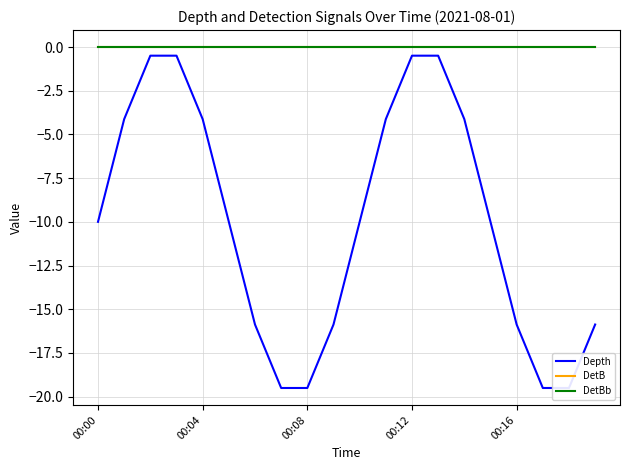

Reading left to right, list all the values displayed in this chart.

Depth: -10.0	-4.1	-0.5	-0.5	-4.1	-10.0	-15.9	-19.5	-19.5	-15.9	-10.0	-4.1	-0.5	-0.5	-4.1	-10.0	-15.9	-19.5	-19.5	-15.9
DetB: 0.0	0.0	0.0	0.0	0.0	0.0	0.0	0.0	0.0	0.0	0.0	0.0	0.0	0.0	0.0	0.0	0.0	0.0	0.0	0.0
DetBb: 0.0	0.0	0.0	0.0	0.0	0.0	0.0	0.0	0.0	0.0	0.0	0.0	0.0	0.0	0.0	0.0	0.0	0.0	0.0	0.0